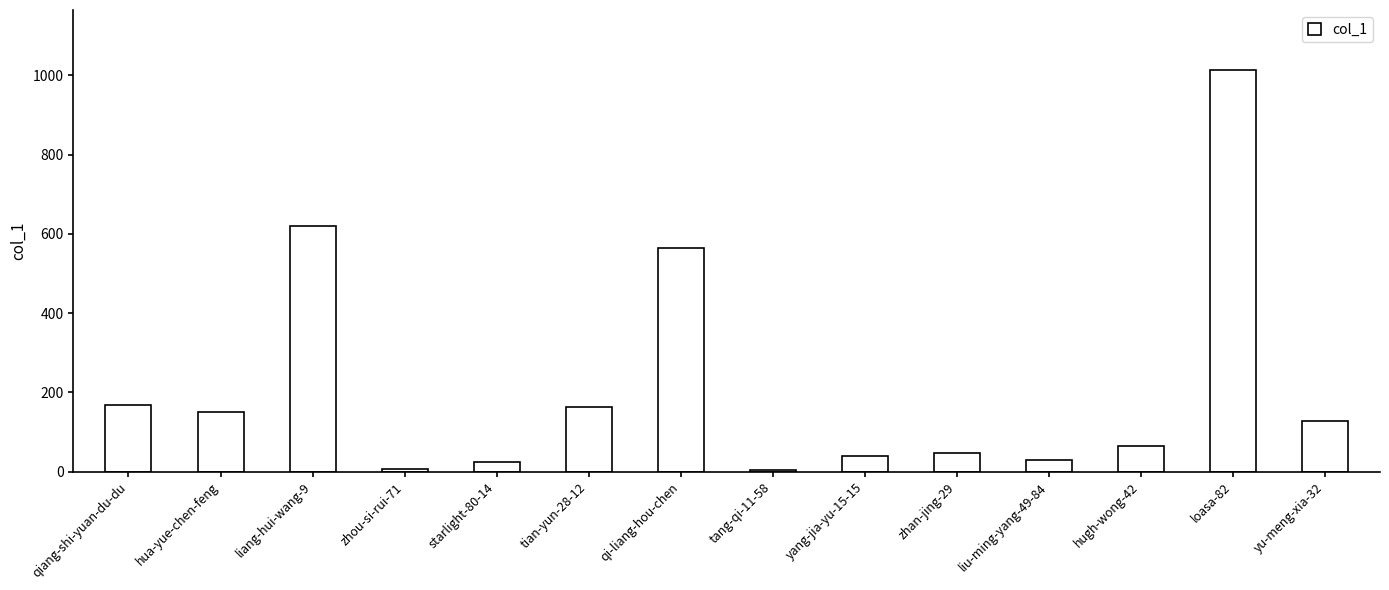

Which has a higher value, yu-meng-xia-32 or tian-yun-28-12?

tian-yun-28-12